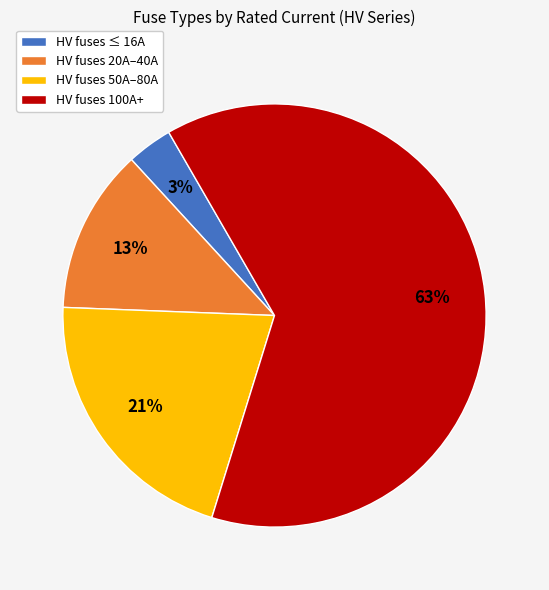

Combined, do HV fuses 50A–80A and HV fuses ≤ 16A account for over 50%?

No